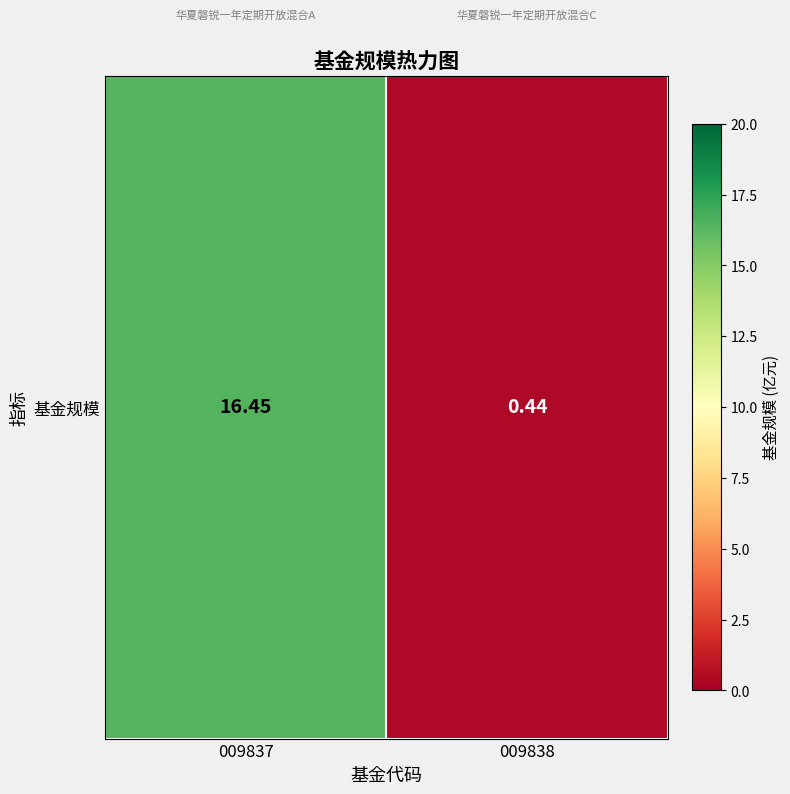

What value does the data have at 009838?

0.4